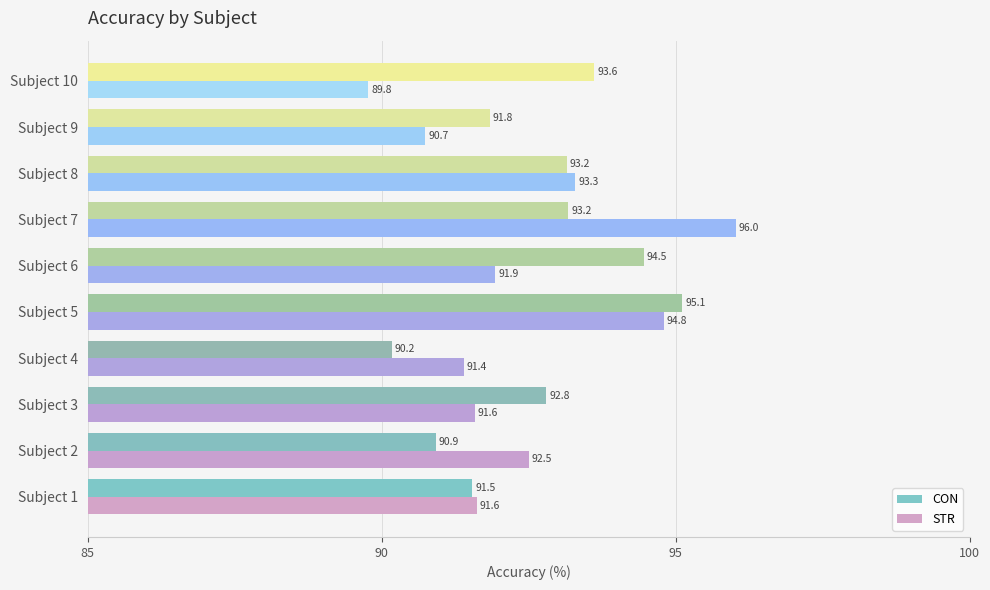

How many data points does each series have?

10